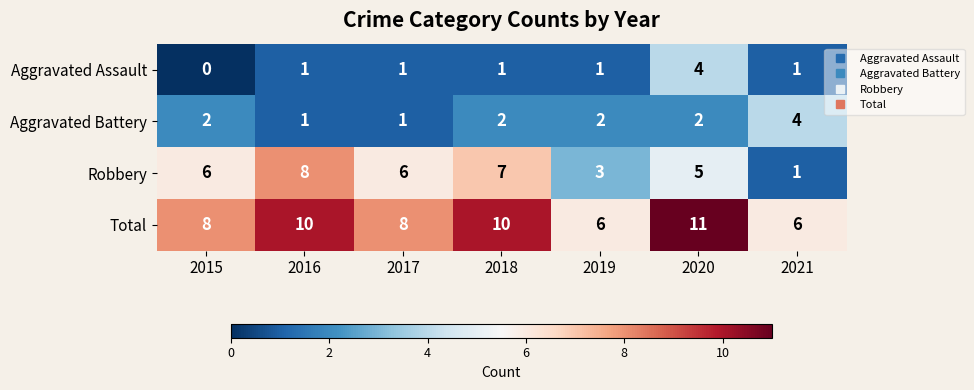

What is the difference between the Aggravated Assault values at 2018 and 2020?

3